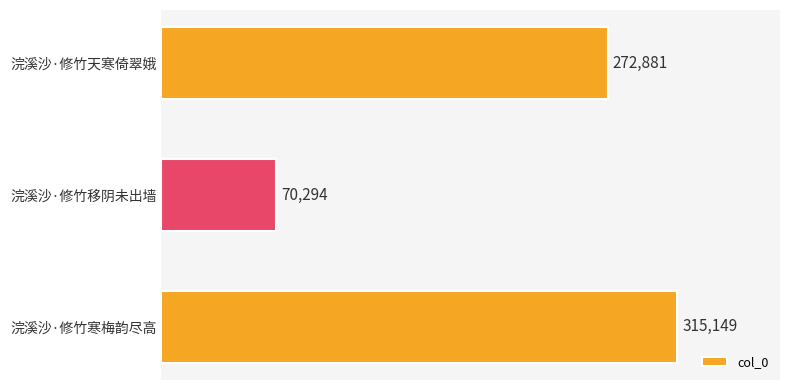

Which has a higher value, 浣溪沙·修竹移阴未出墙 or 浣溪沙·修竹寒梅韵尽高?

浣溪沙·修竹寒梅韵尽高